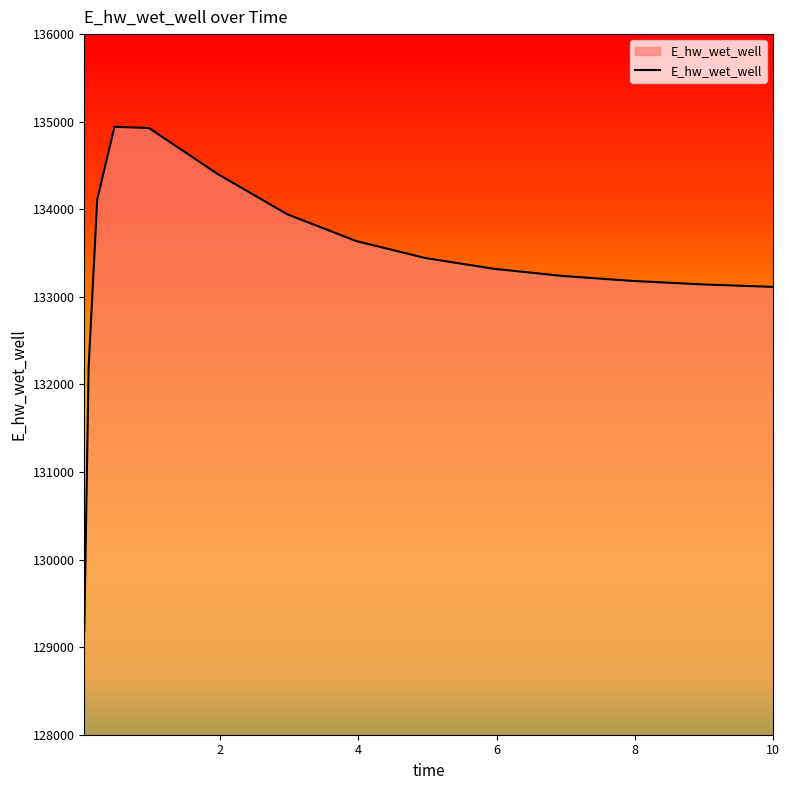

What is the greatest value displayed?

134942.1